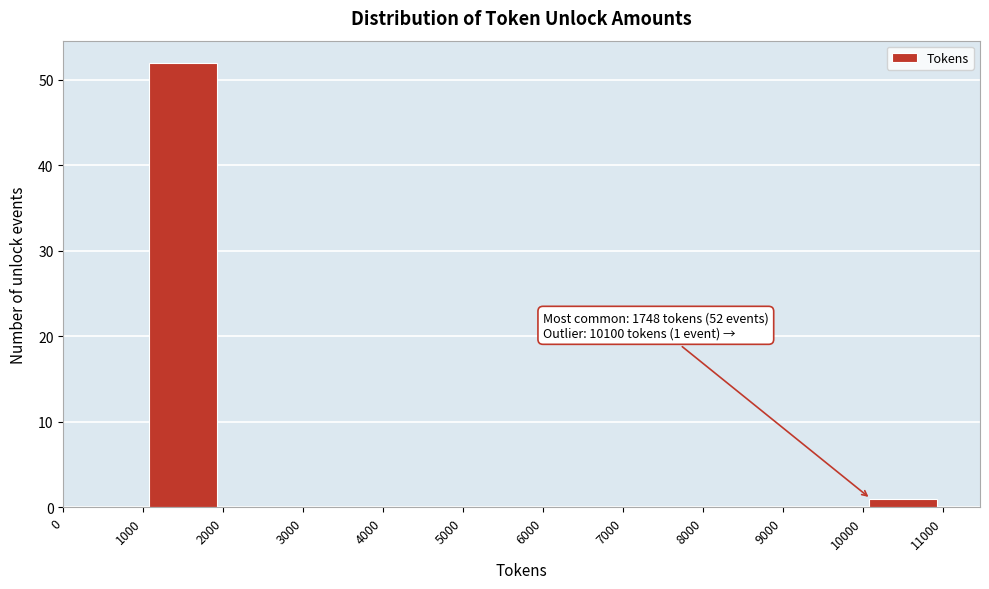

Over which range of the x-axis is the bar tallest?

1000 to 2000